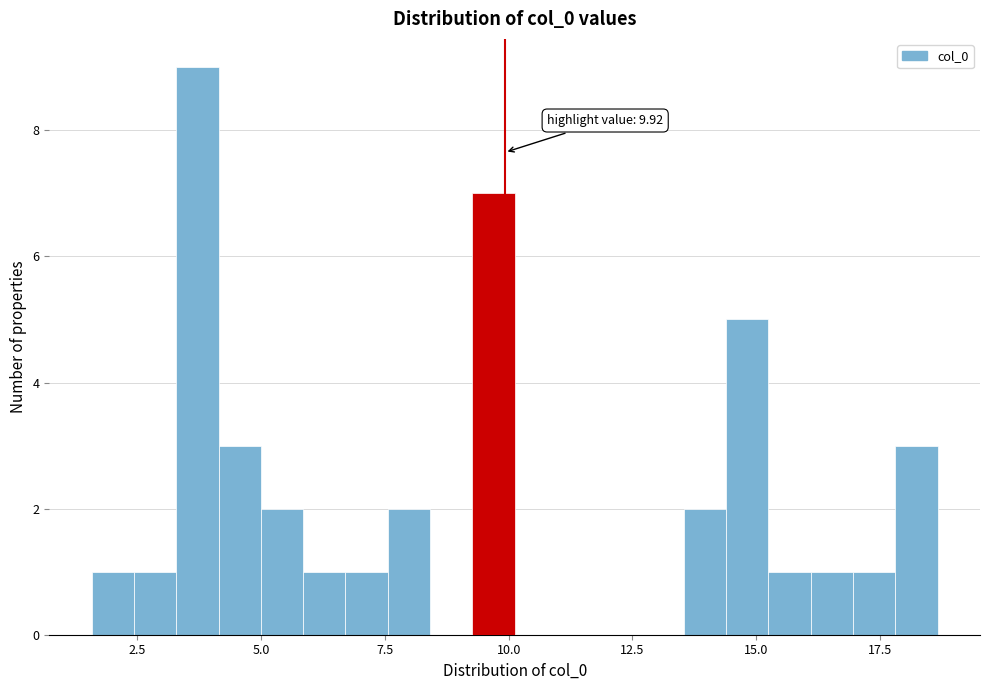

Read against the x-axis, roughly where is the centre of the tallest bar?

3.5